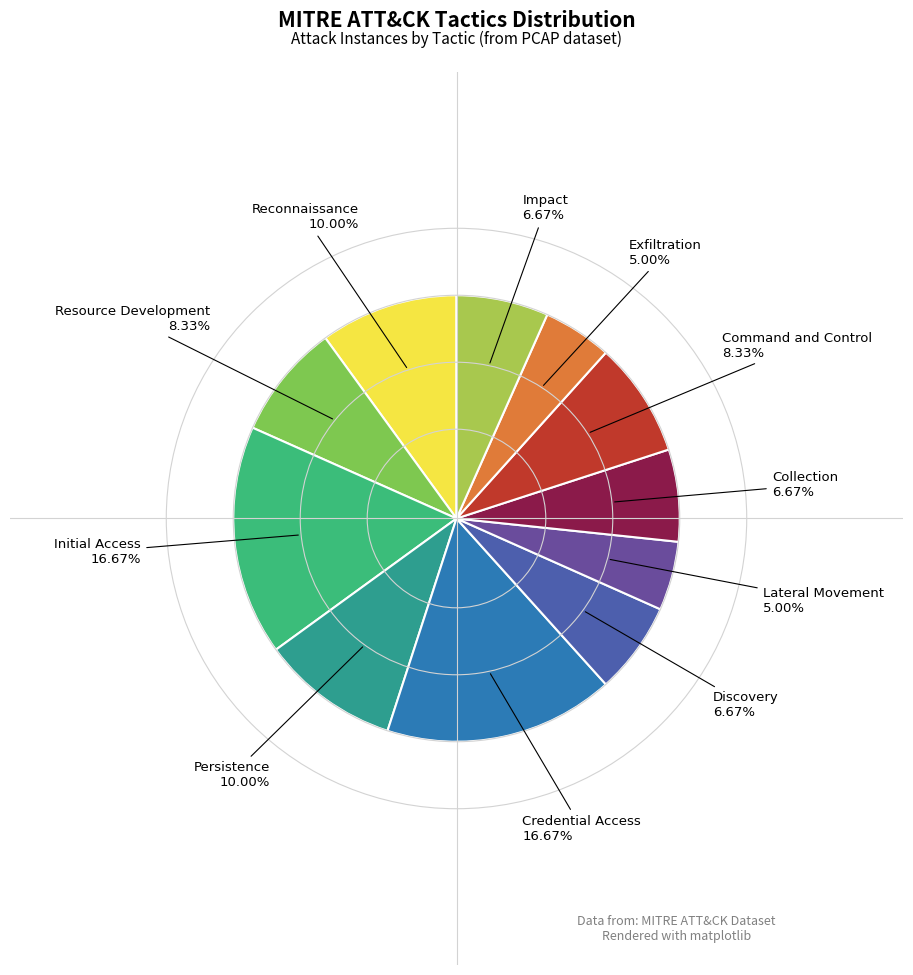

Is the sum of Persistence and Exfiltration greater than half?

No